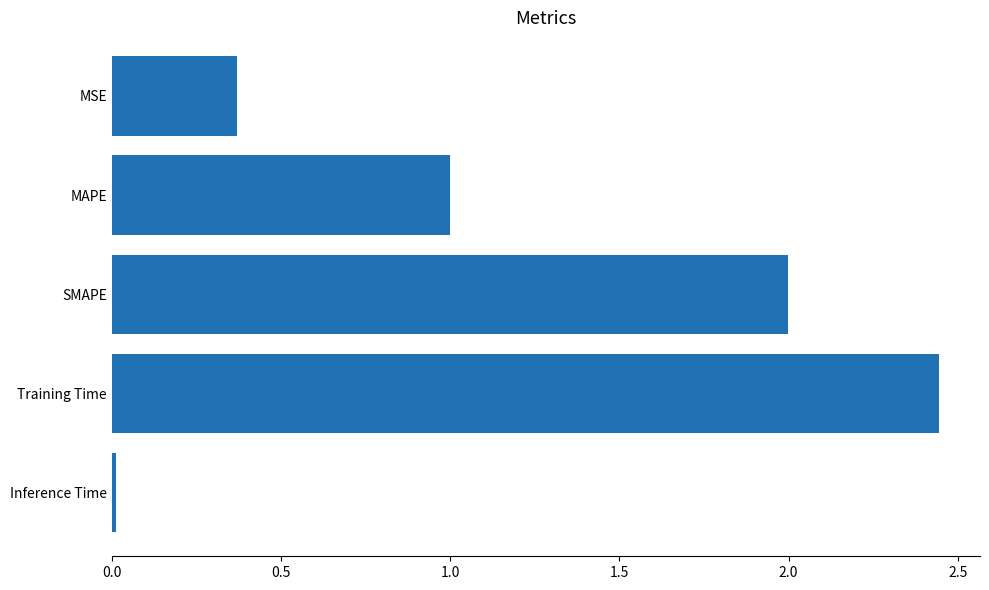

What is the change in value from SMAPE to Training Time?

+0.4